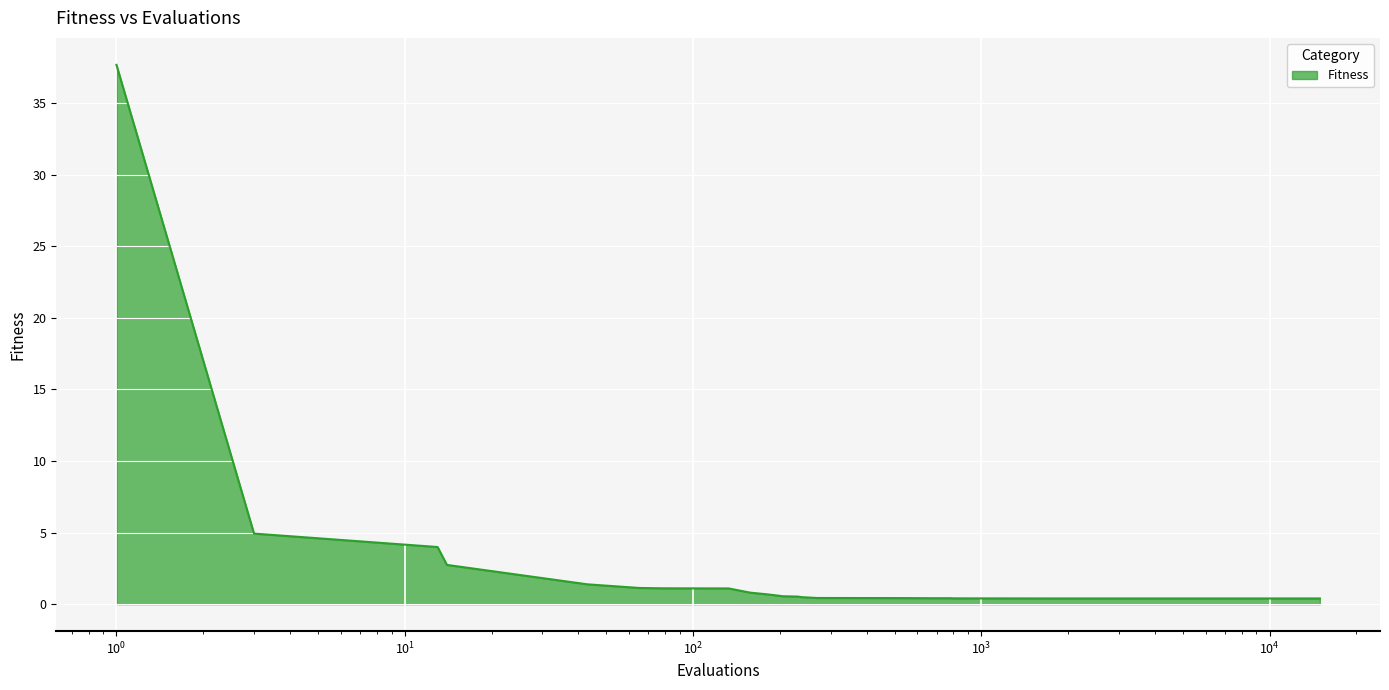

Count the number of data series in this chart.

1